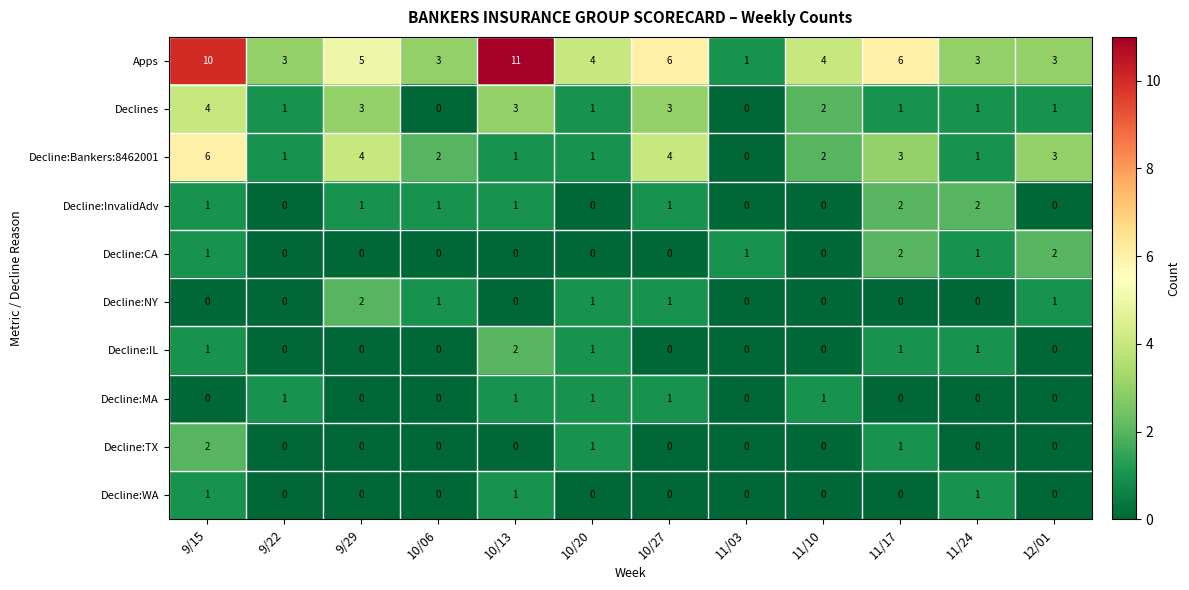

Which series has the widest spread of values?

Apps